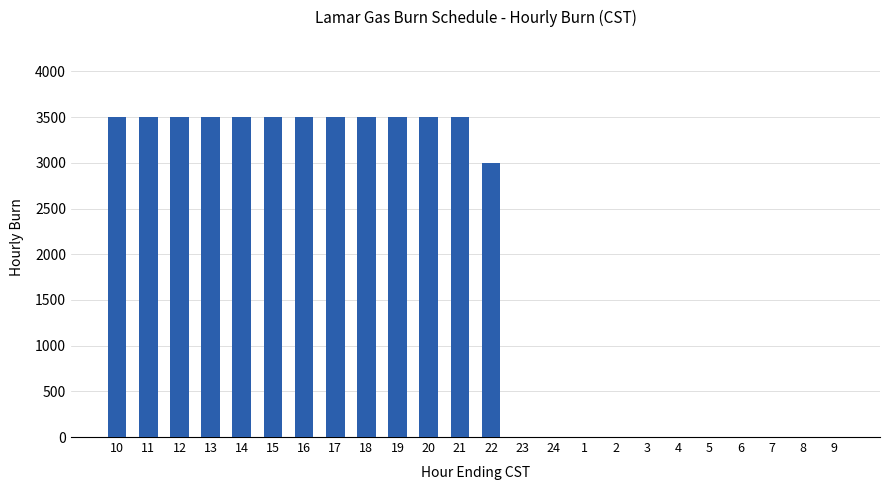

What is the greatest value displayed?

3500